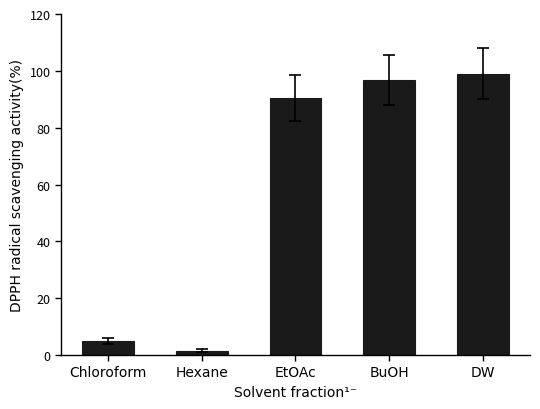

At which category does the chart reach its peak across all series?

DW